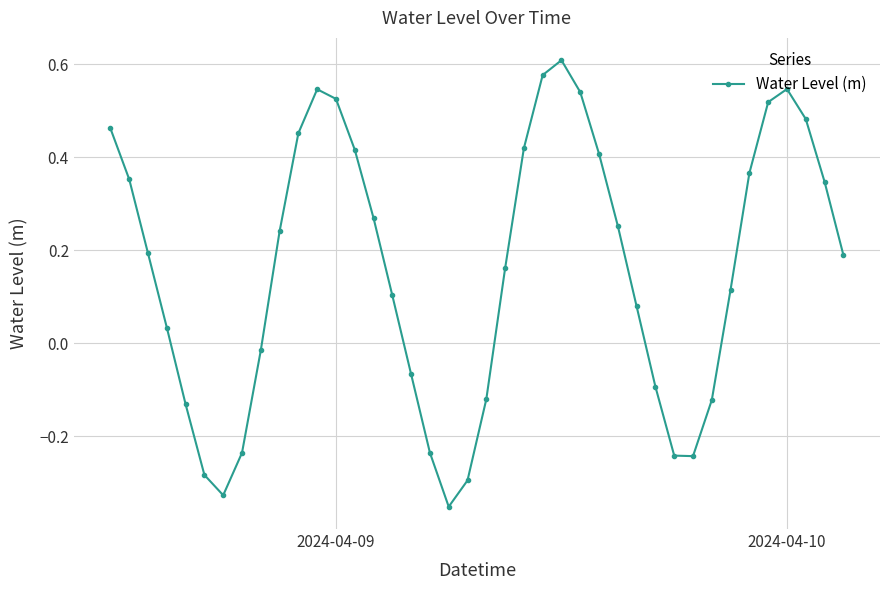

What is the difference between the maximum and minimum values?

1.0